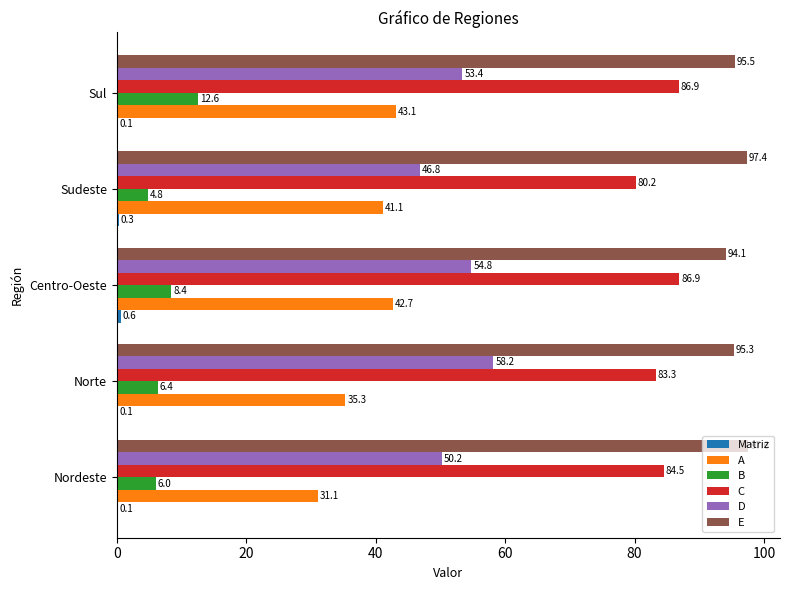

What is the sum of the C values at Sul and Sudeste?

167.1